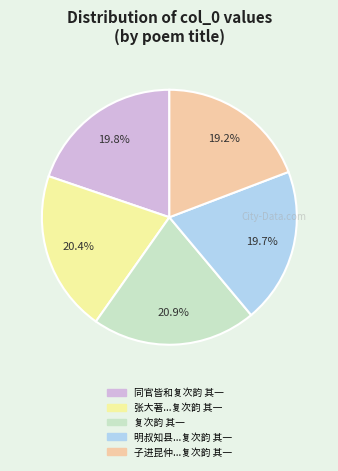

What portion of the pie excludes 明叔知县...复次韵 其一?

80.3%